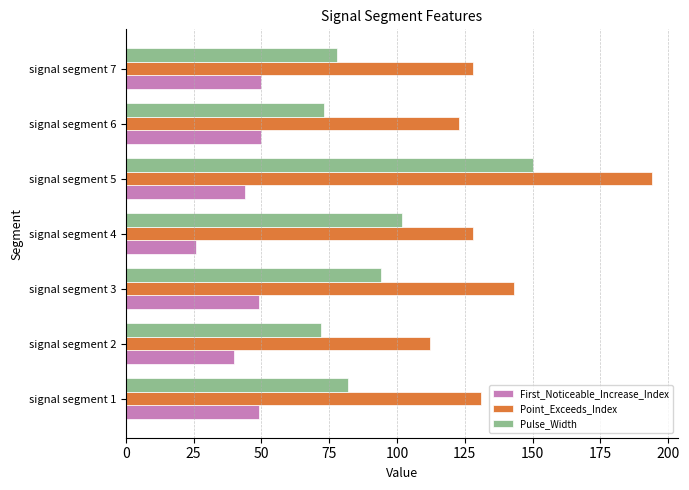

At how many categories does at least one series exceed 155?

1